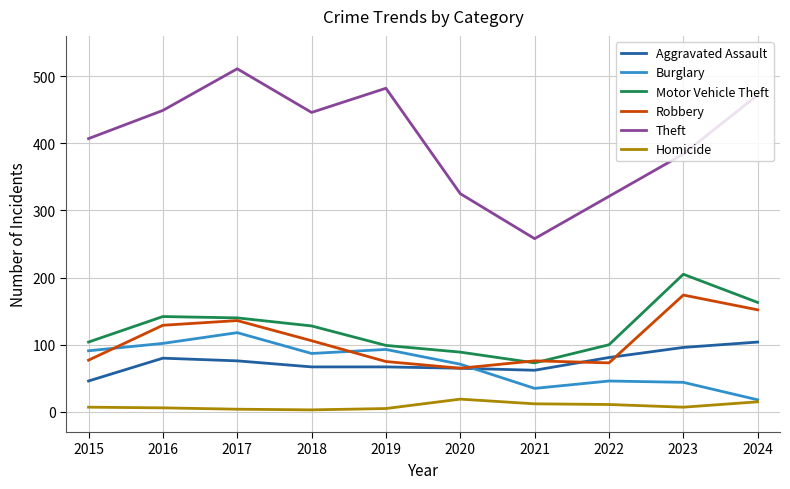

At which label does Theft reach its peak?

2017